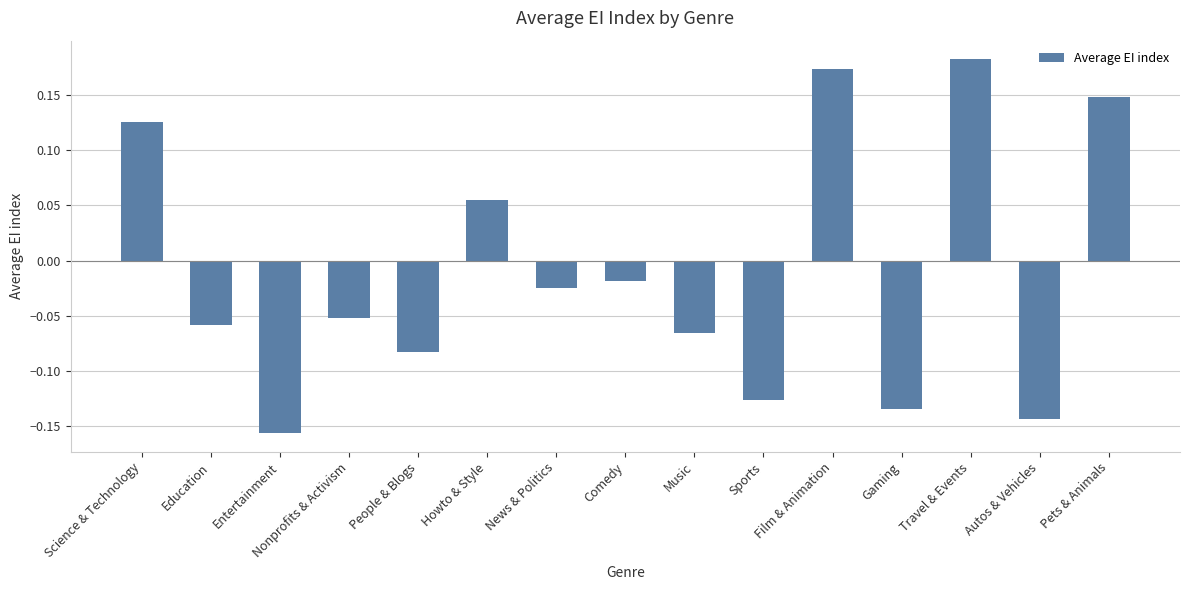

The value at Entertainment is -0.0. True or false?

False